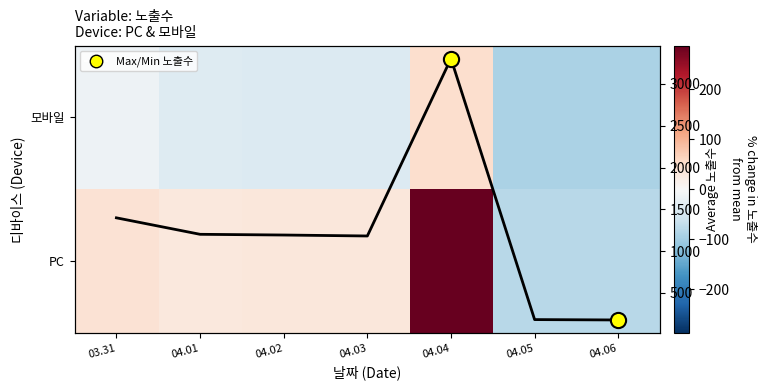

At which label does 모바일 first exceed -40?

03.31